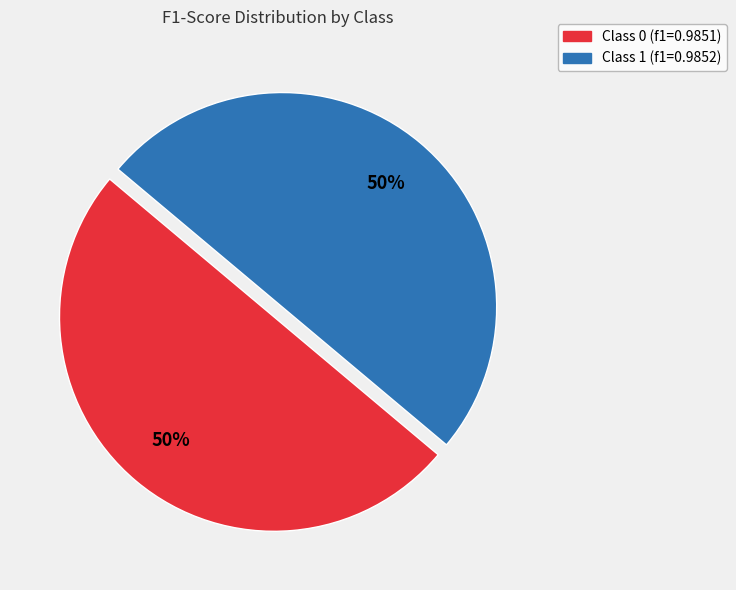

To the nearest percent, what is the average slice percentage?

50%